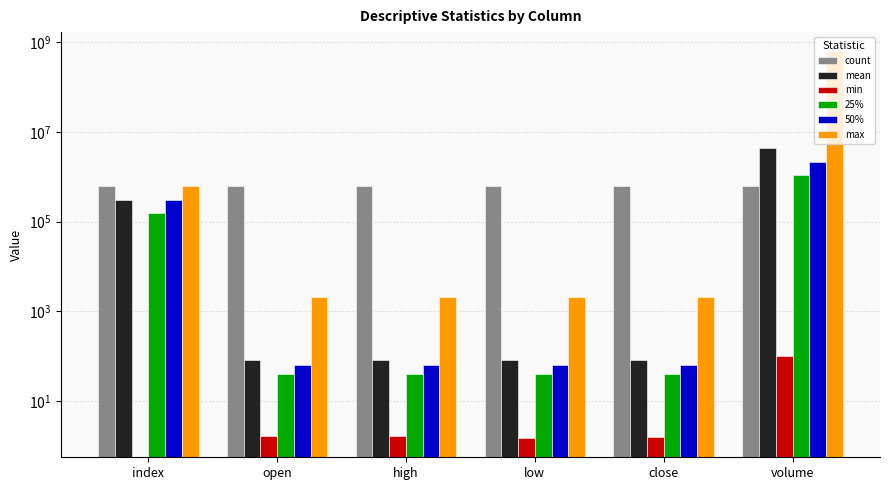

What is the total value across all series at volume?

626331167.9